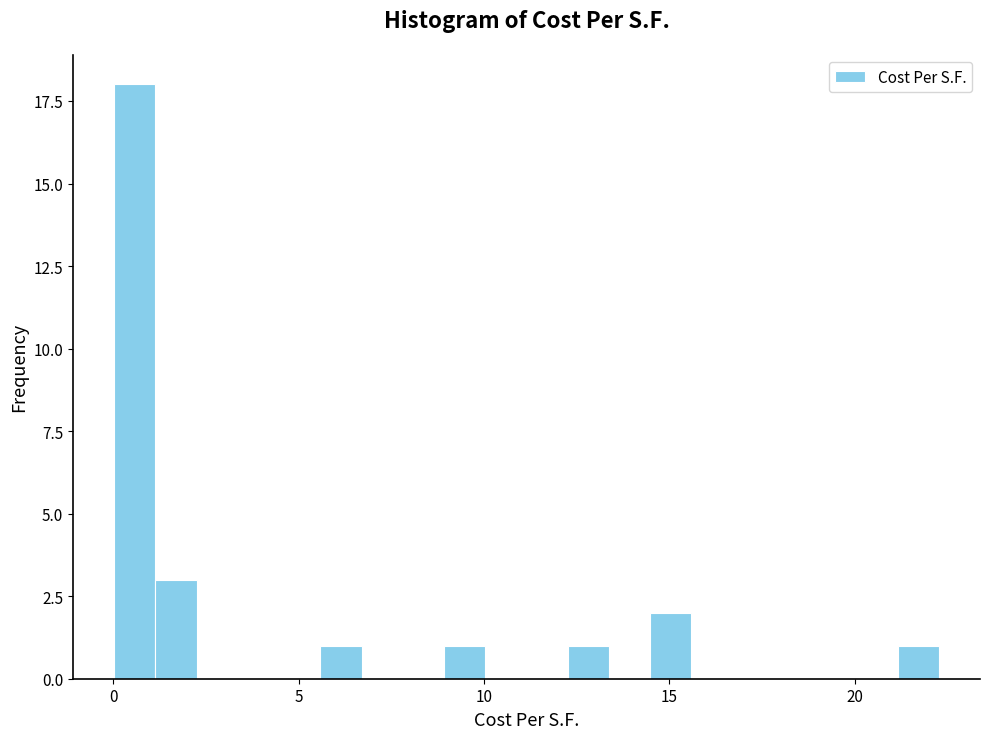

Around what value on the x-axis is the tallest bar? Give the approximate position of its centre, as read against the axis.

0.5